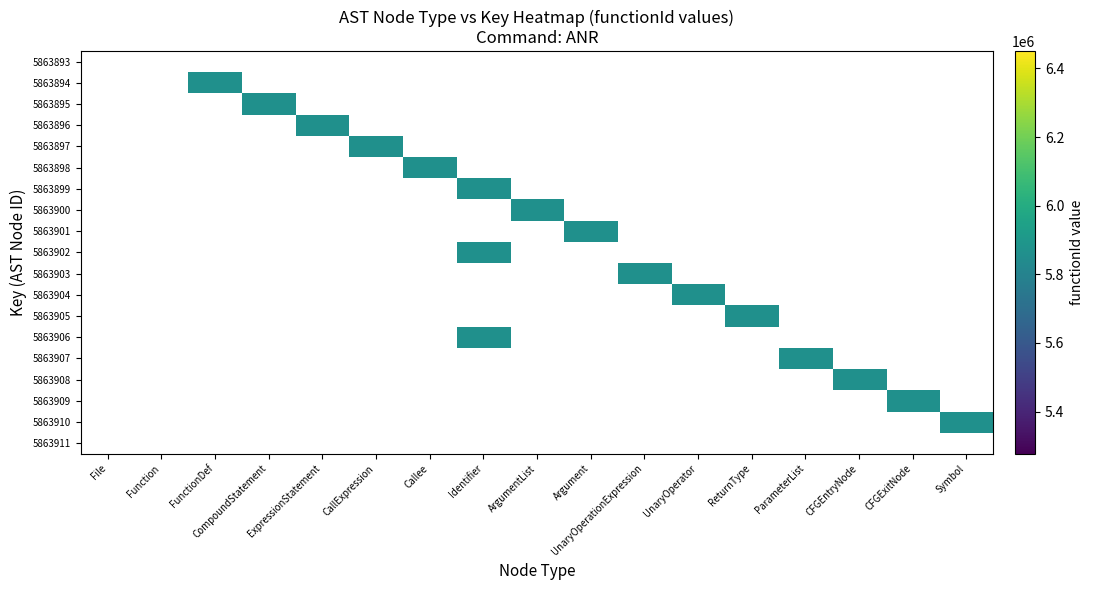

List the series in order of their peak value, highest first.

5863893, 5863894, 5863895, 5863896, 5863897, 5863898, 5863899, 5863900, 5863901, 5863902, 5863903, 5863904, 5863905, 5863906, 5863907, 5863908, 5863909, 5863910, 5863911